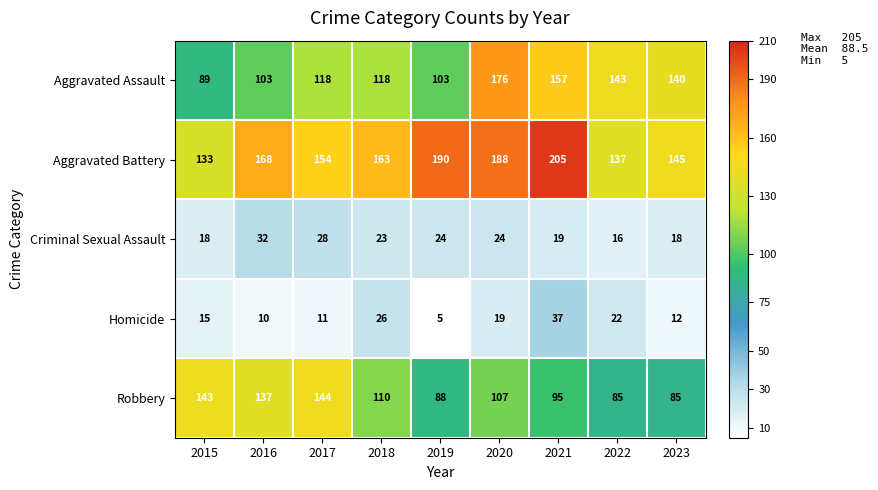

What is the difference between the maximum and minimum values in the Robbery series?

59